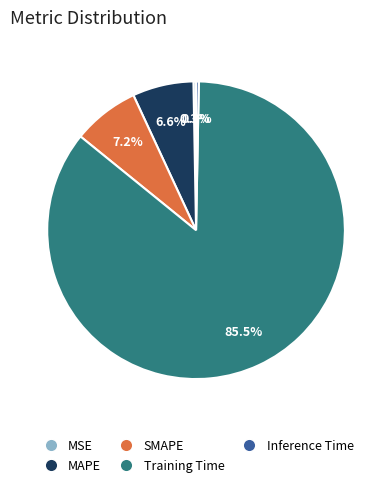

To the nearest percent, what is the combined percentage of MSE and SMAPE?

8%